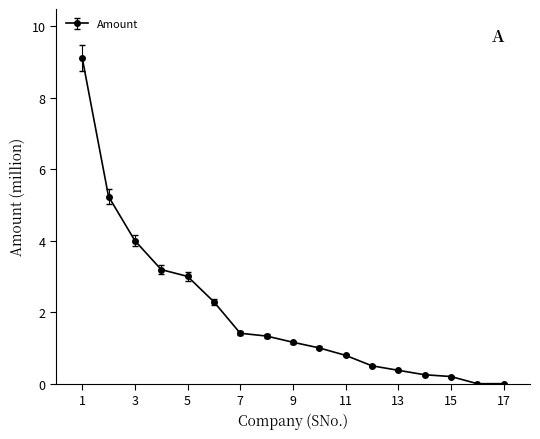

What is the value of the 3rd point from the left?

4.0